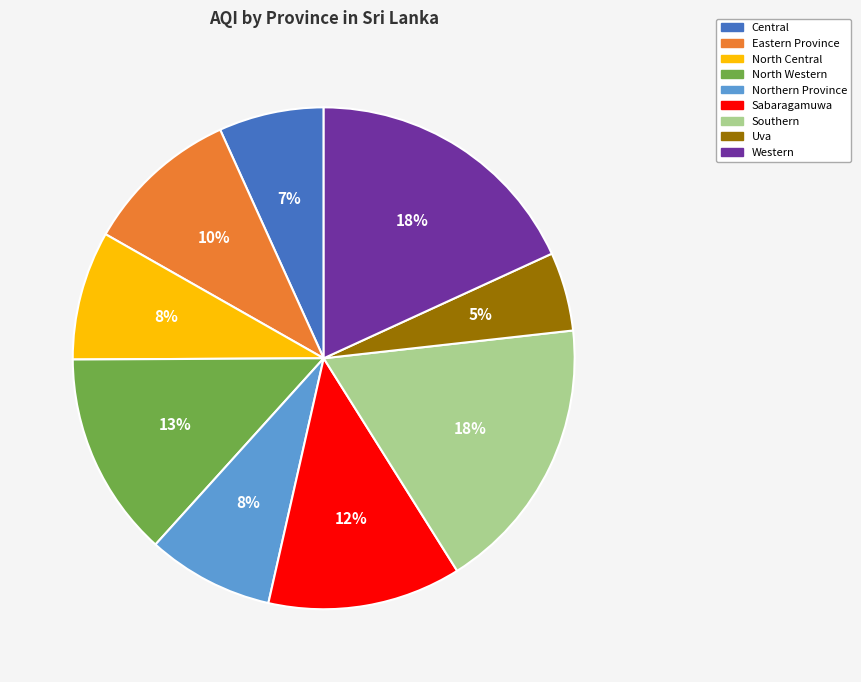

To the nearest percent, what is the difference between the largest and smallest slice percentages?

13%